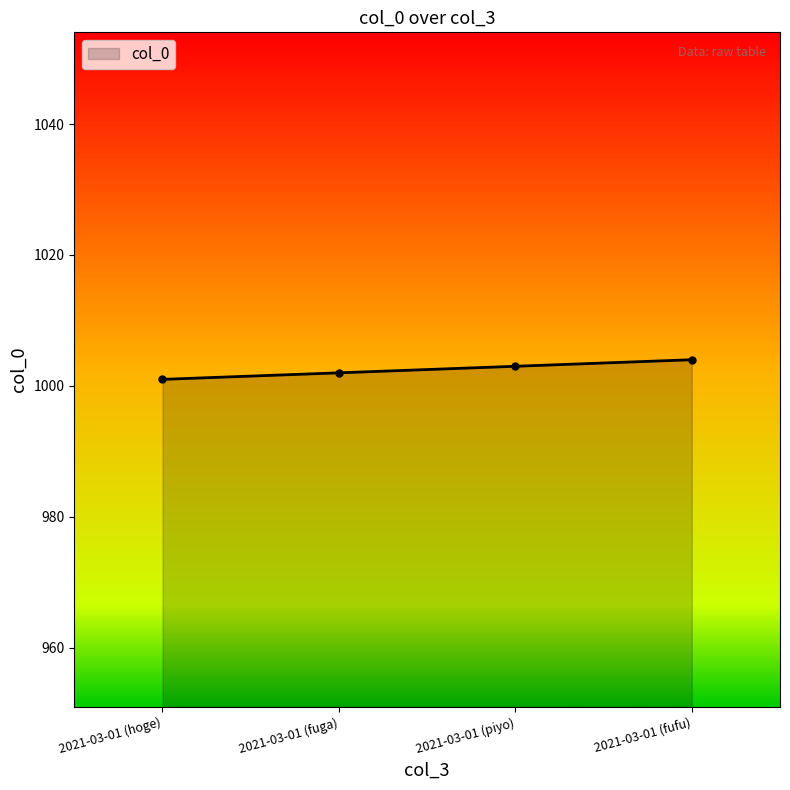

At which label is the value closest to 1002?

2021-03-01 (fuga)